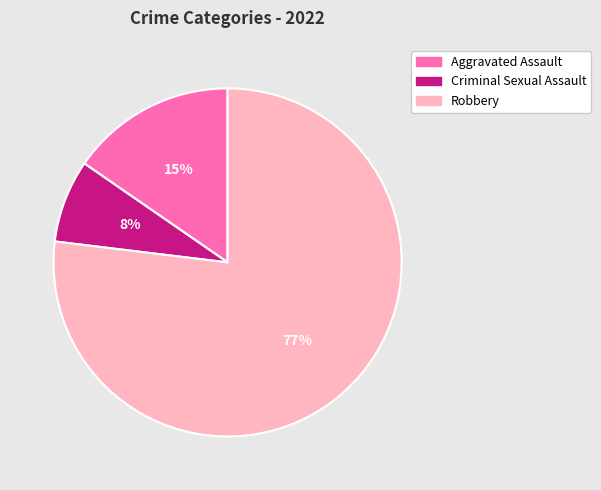

To the nearest percent, what is the difference between the largest and smallest slice percentages?

77%